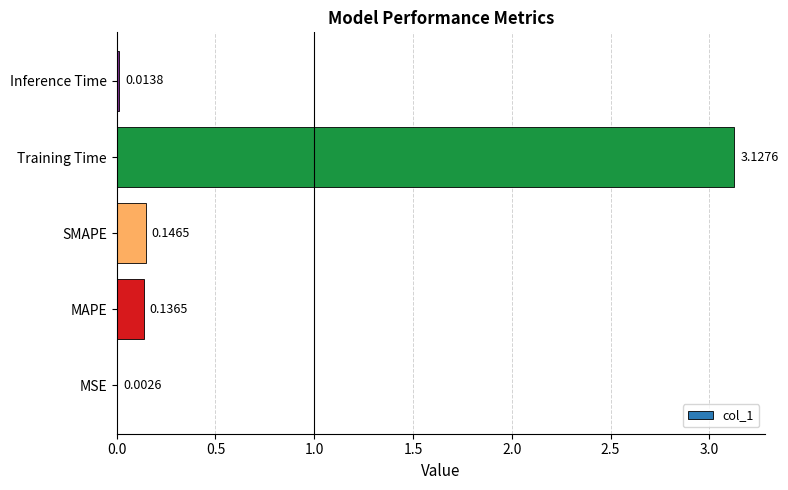

At which label is the value closest to 1?

SMAPE